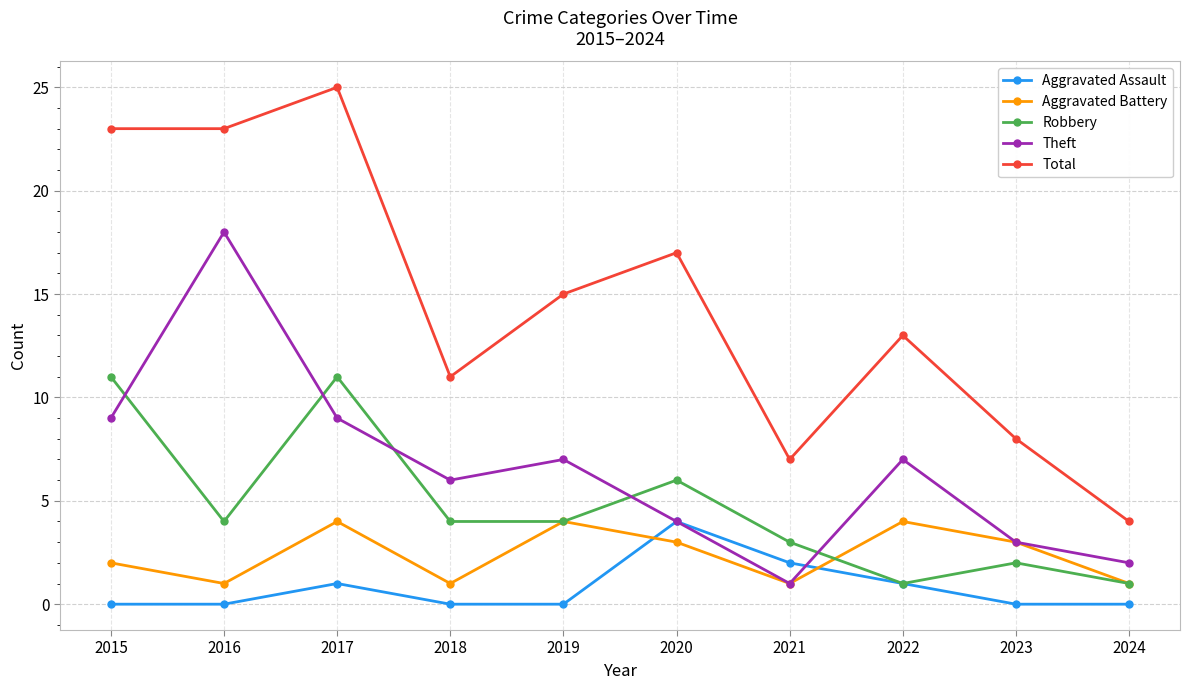

Is the value of Aggravated Battery at 2015 greater than the value of Aggravated Assault at 2017?

Yes